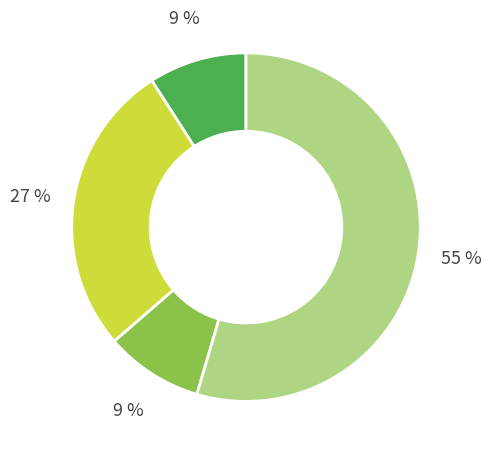

Does any single category account for the majority?

Yes